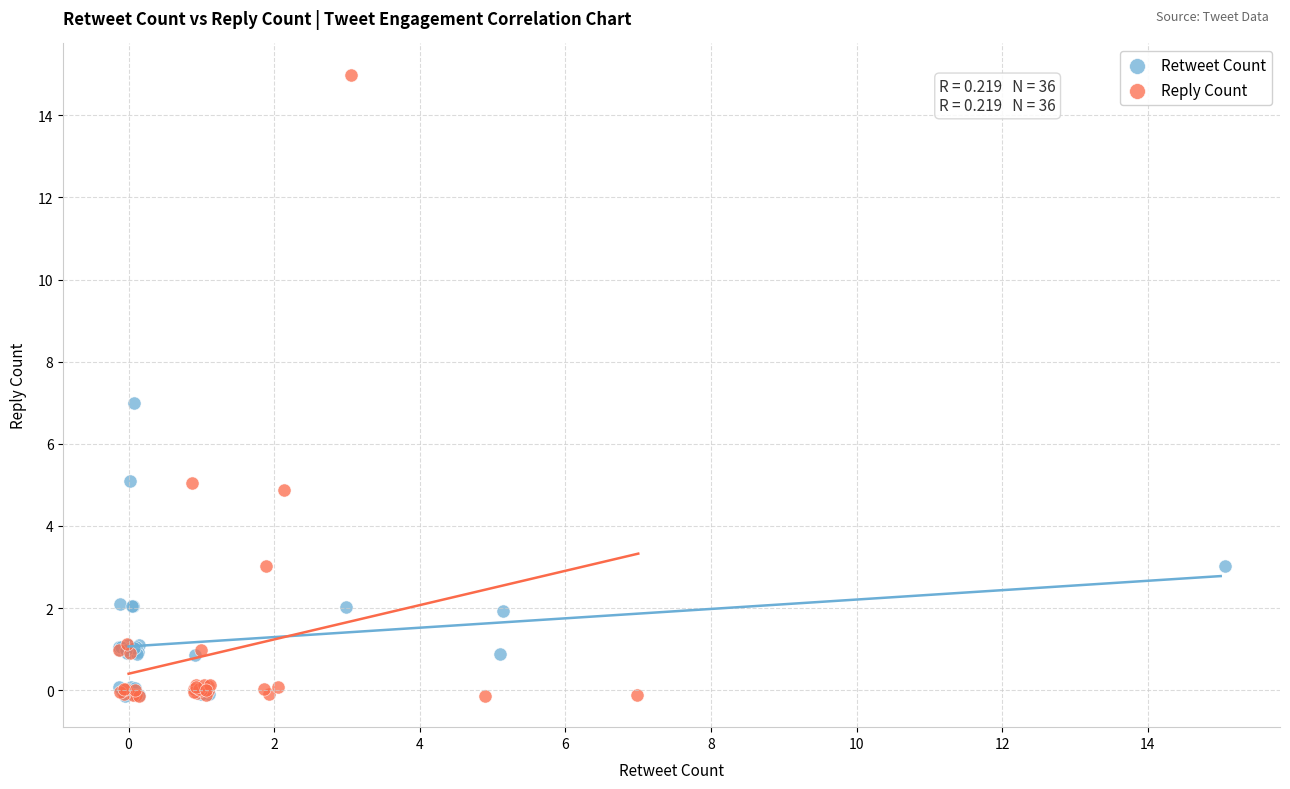

Which series contains the highest Y value?

Reply Count